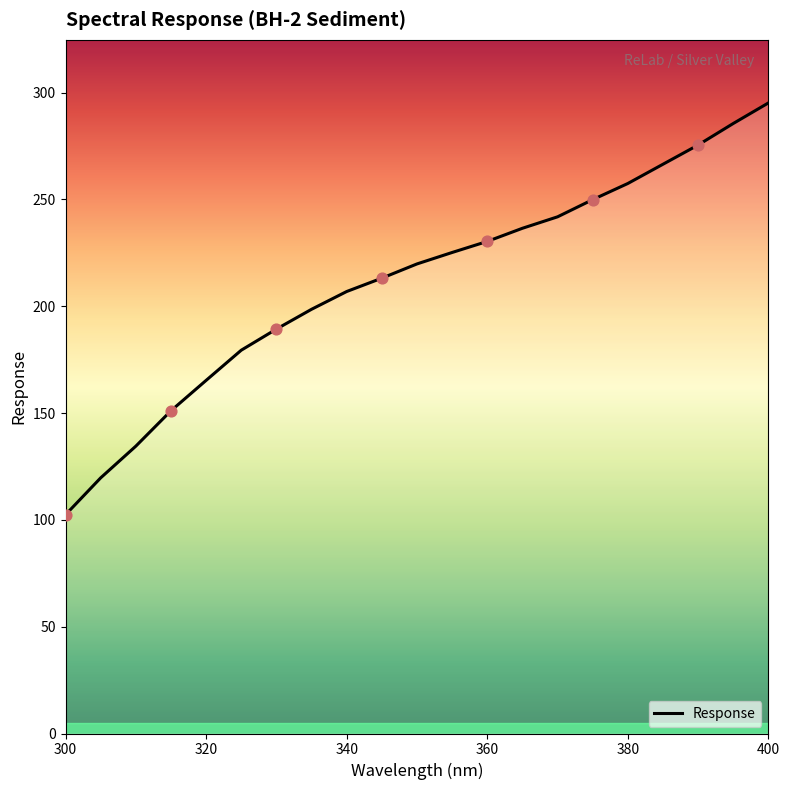

What is the minimum value shown in the chart?

102.4